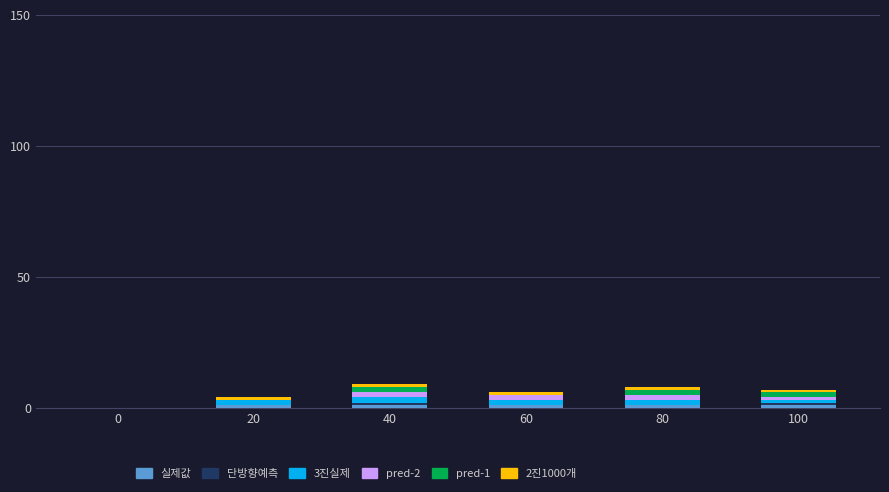

Count the 단방향예측 values in the range 0 to 1.

6